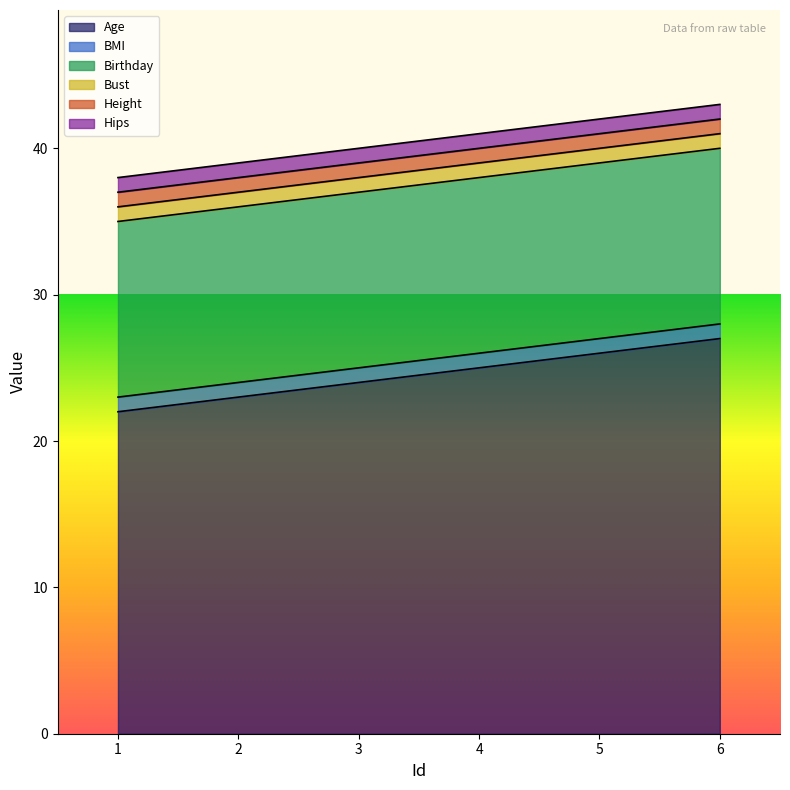

What is the total value across all series at 6?

43